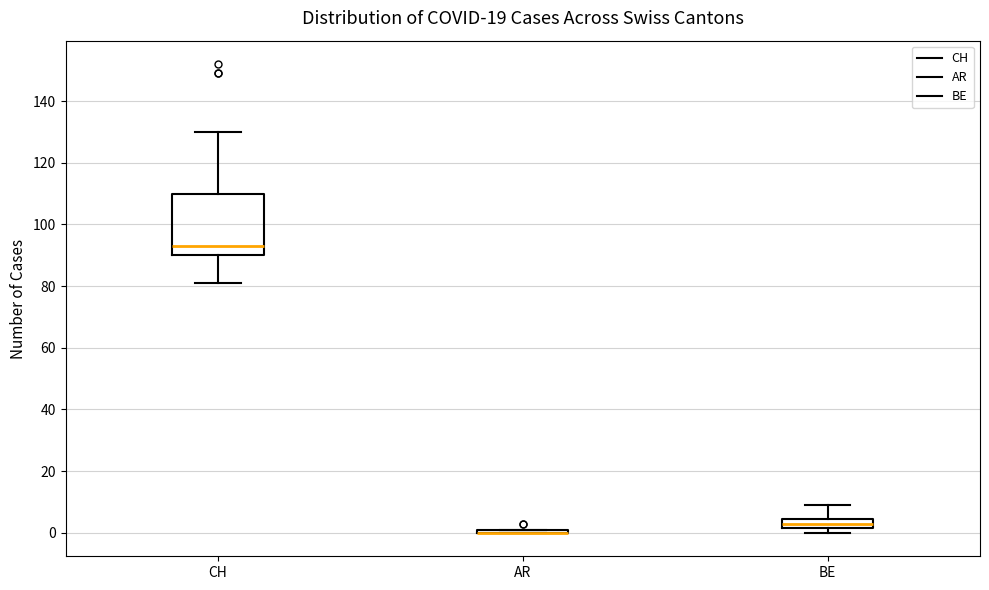

Reading left to right, read every box against the y-axis: the position of its median line, the range the box covers, and the ends of its whiskers. The values are not printed on the chart, so give them approximately, as read against the axis.

CH: median 94, box 90 to 110, whiskers 82 to 130
AR: box collapsed to a line at 0, whiskers 0 to 2
BE: median 4 (inside the box), box 2 to 4, whiskers 0 to 10